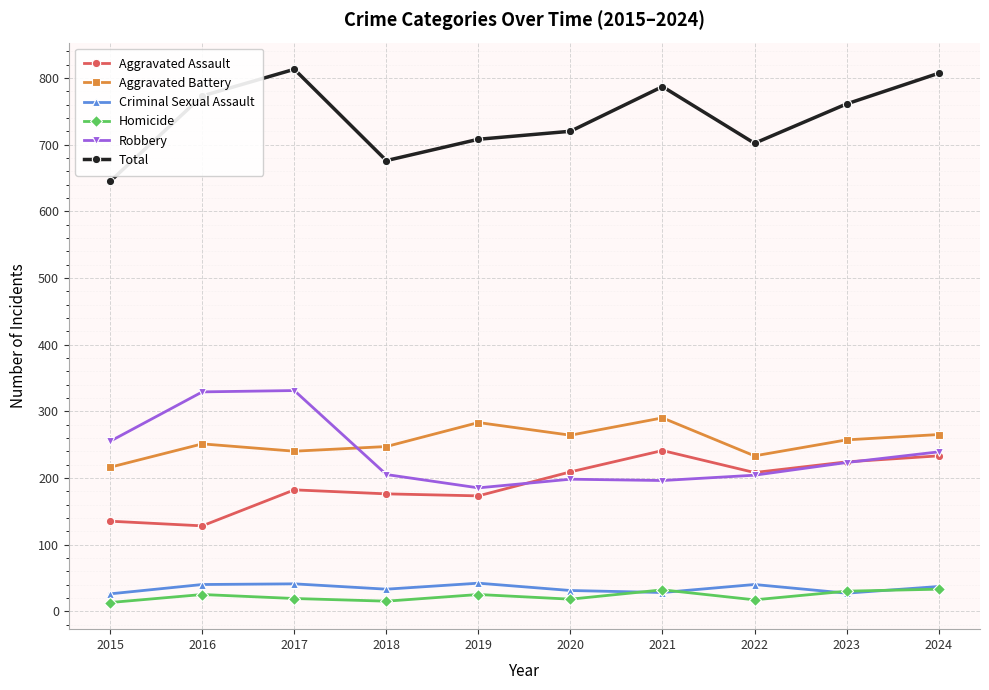

What is the maximum value shown in the chart?

813